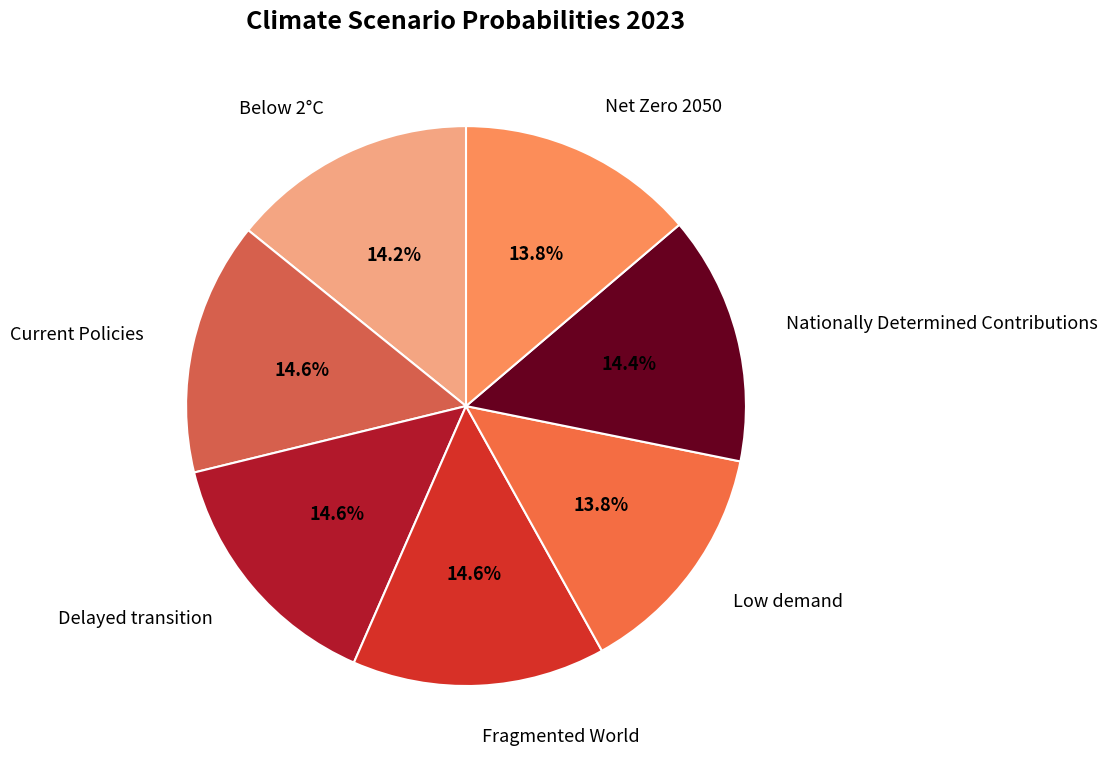

How many slices are in this pie chart?

7